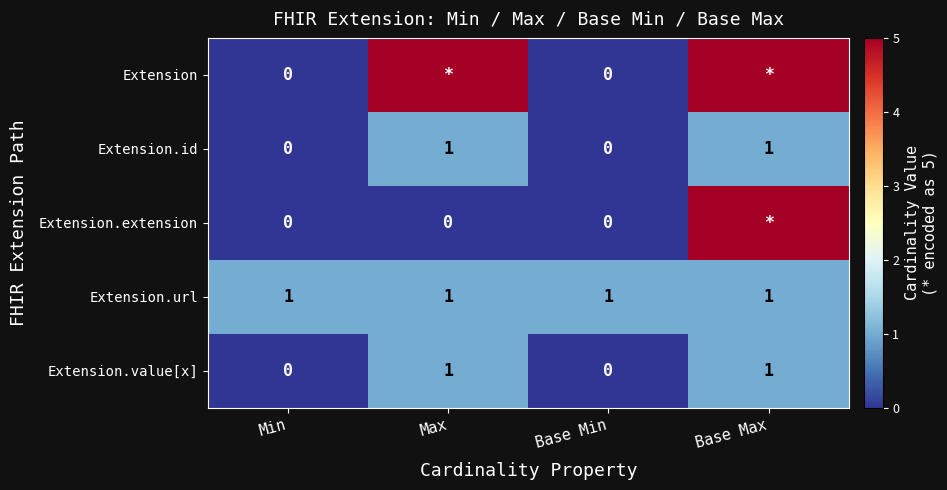

How many Extension.value[x] values are between 0 and 1?

4